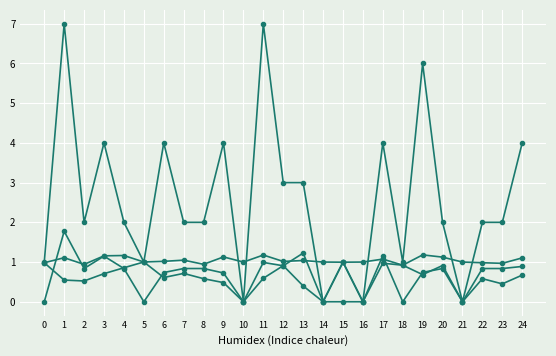

What is the total value across all series at 6?

6.4